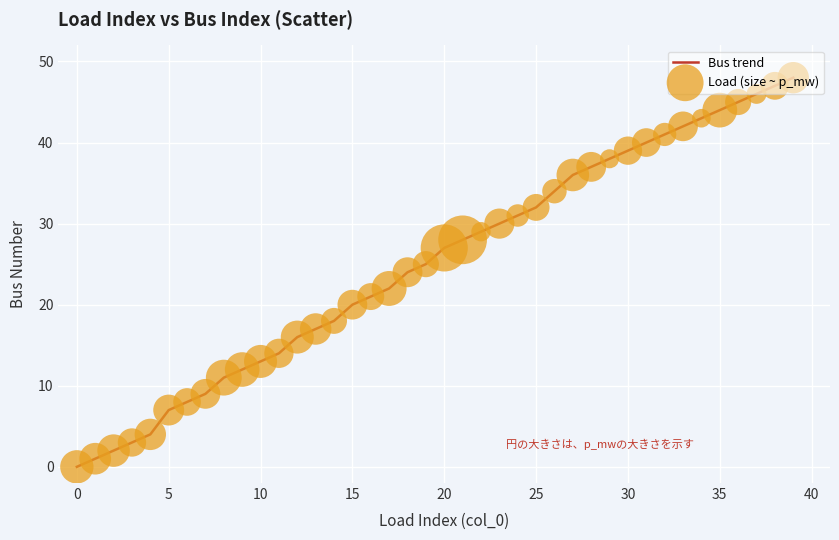

What is the difference between the maximum and minimum values?

48